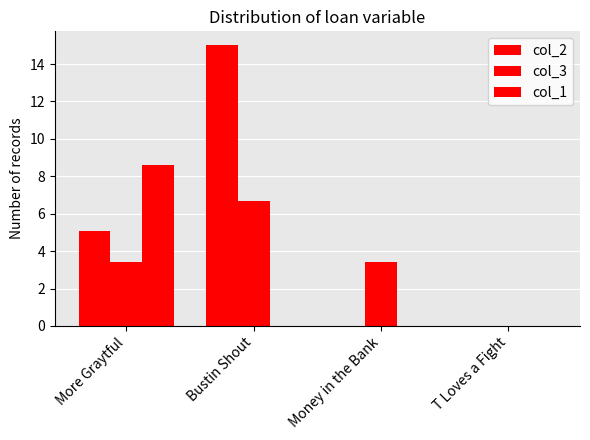

How many groups of bars are there?

4